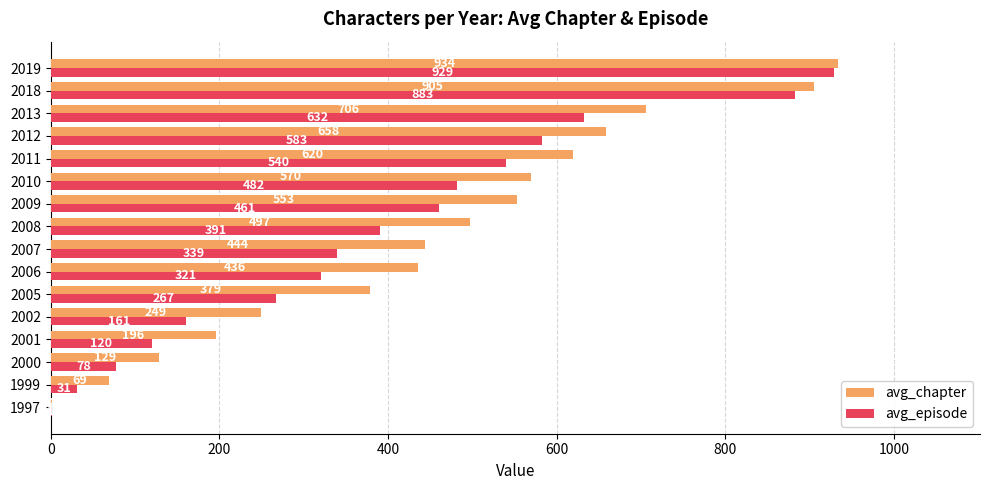

At which category is the sum across all series the highest?

2019